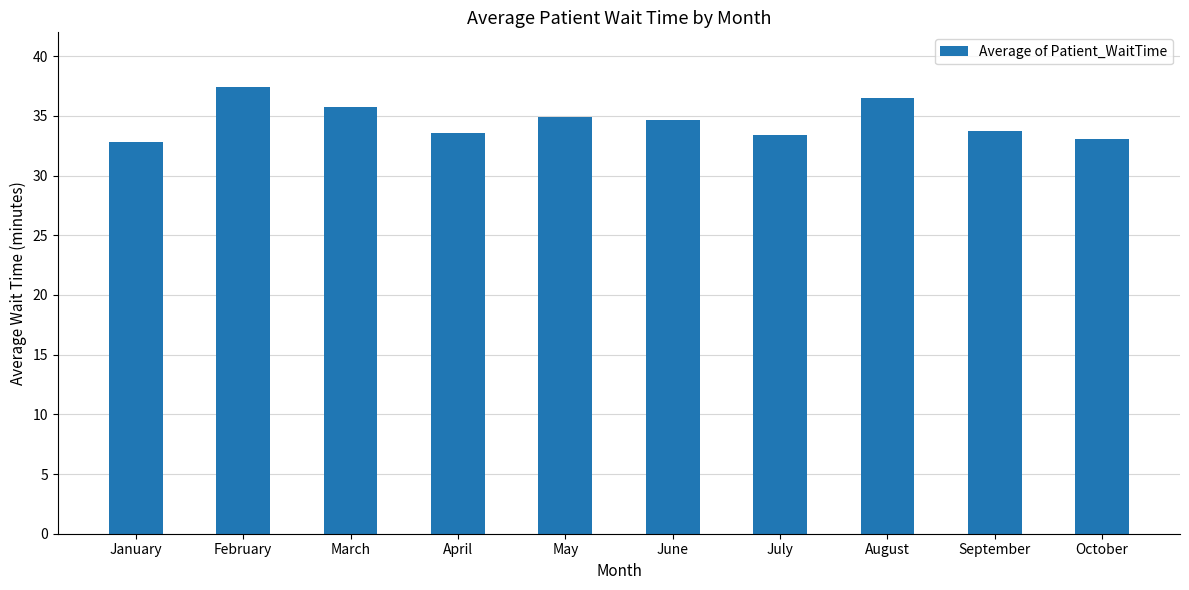

Between February and April, which is larger?

February